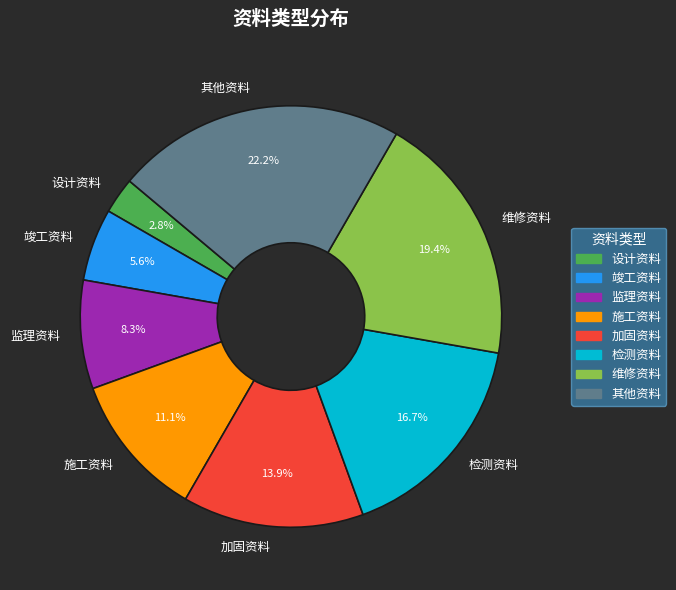

What is the largest slice in the pie chart?

其他资料